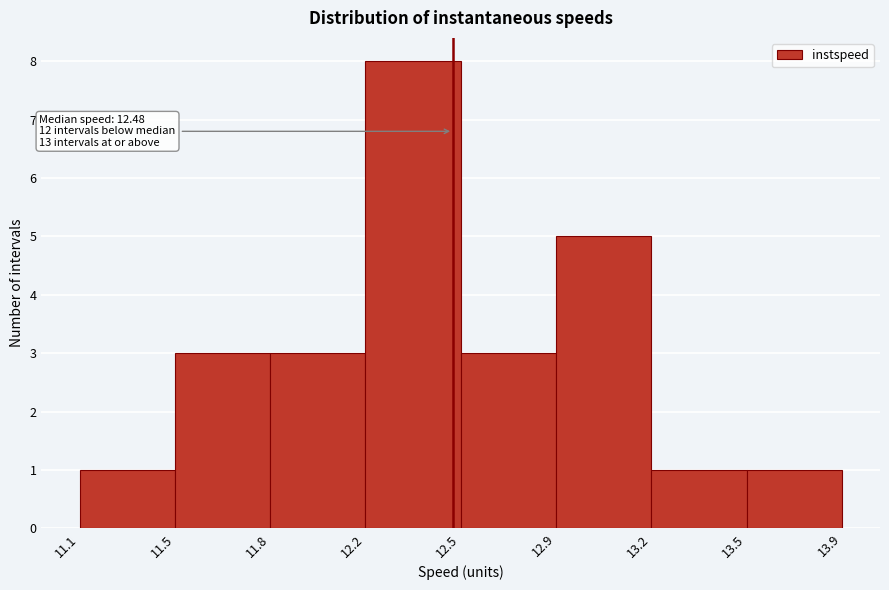

Reading left to right, what are all the values shown in this chart?

11.1=1	11.5=3	11.8=3	12.2=8	12.5=3	12.9=5	13.2=1	13.5=1